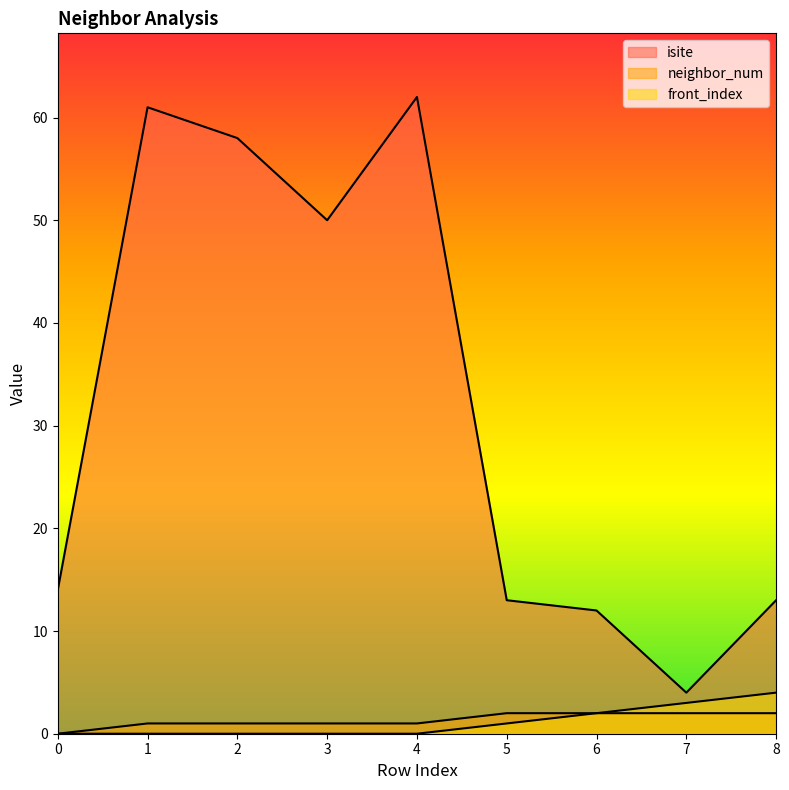

True or false: front_index and isite cross at least once.

False